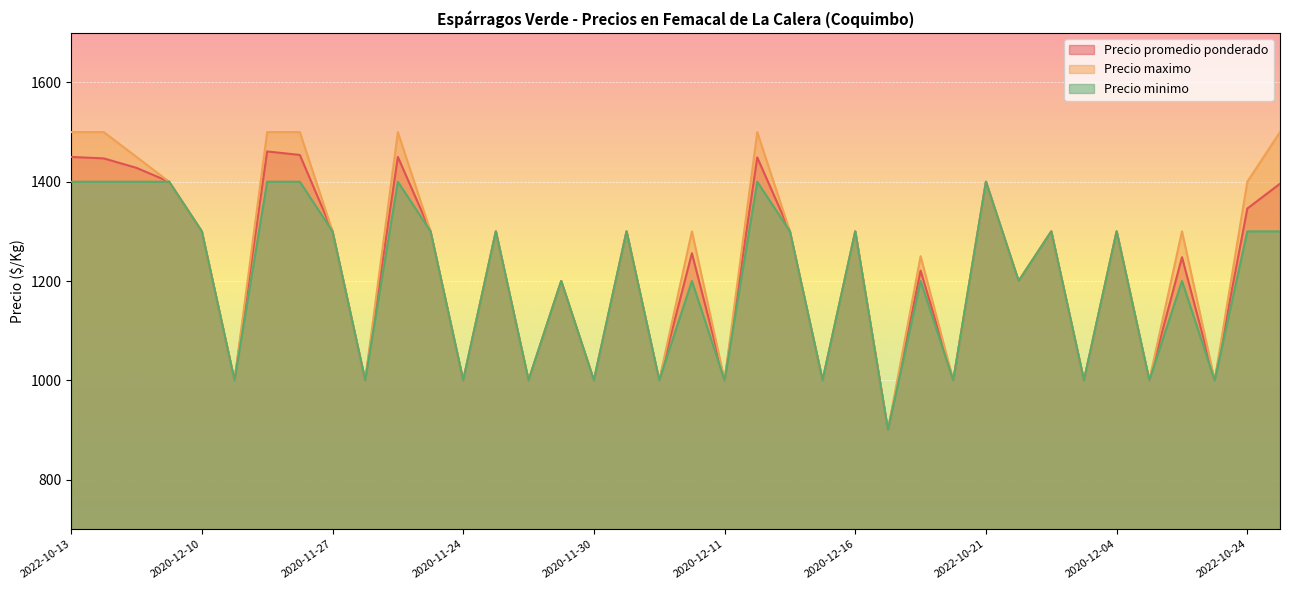

Which category has the highest value in the Precio maximo series?

2022-10-13